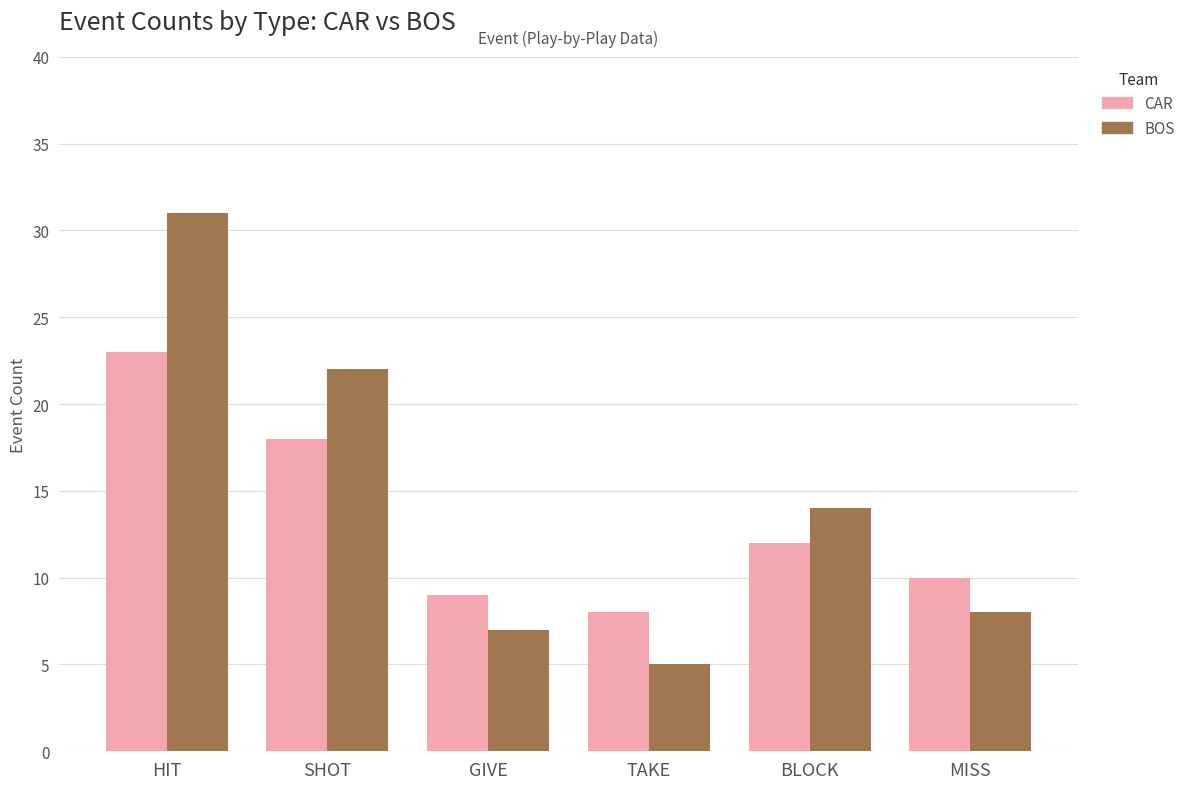

How many data points in BOS are less than 14?

3